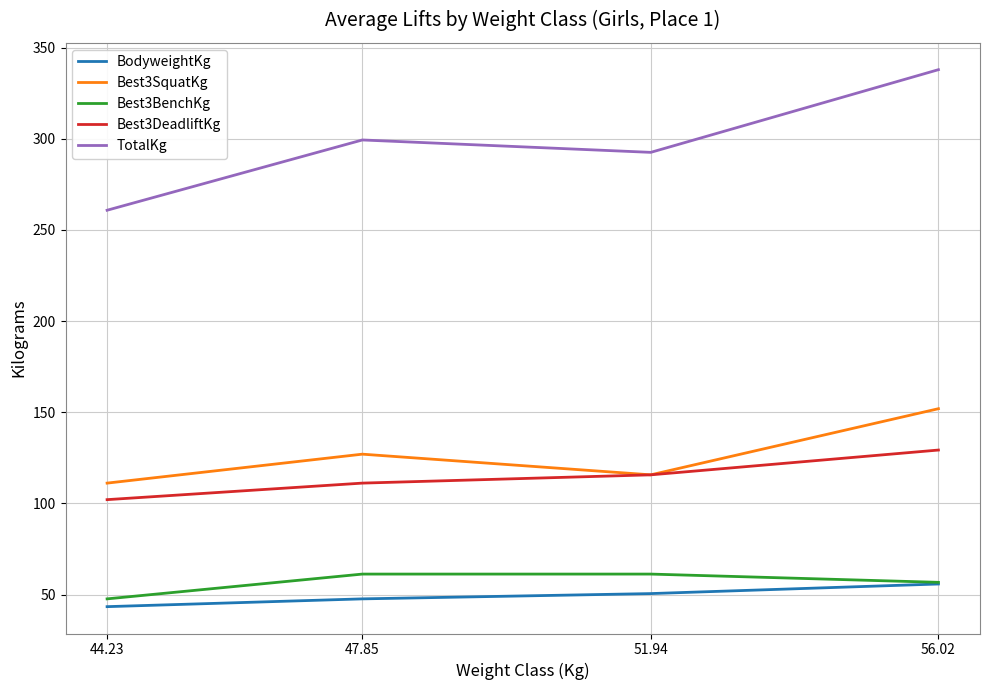

The value of Best3DeadliftKg at 56.02 is 201.0. True or false?

False